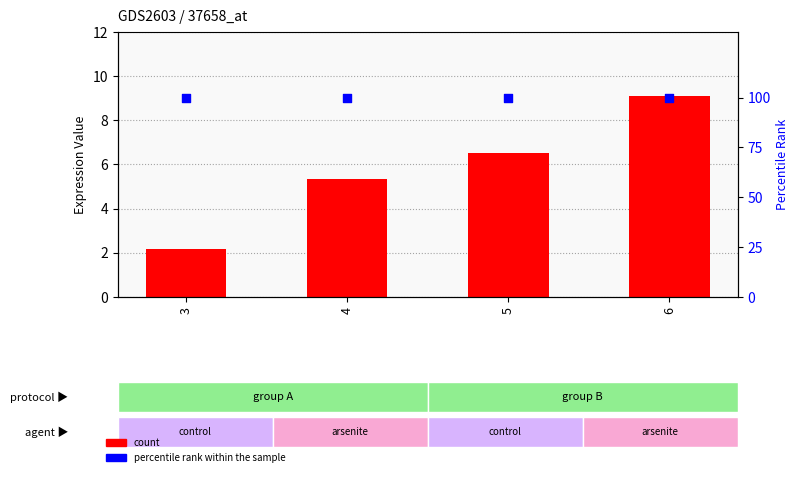

What is the total value across all series at 4?

105.3